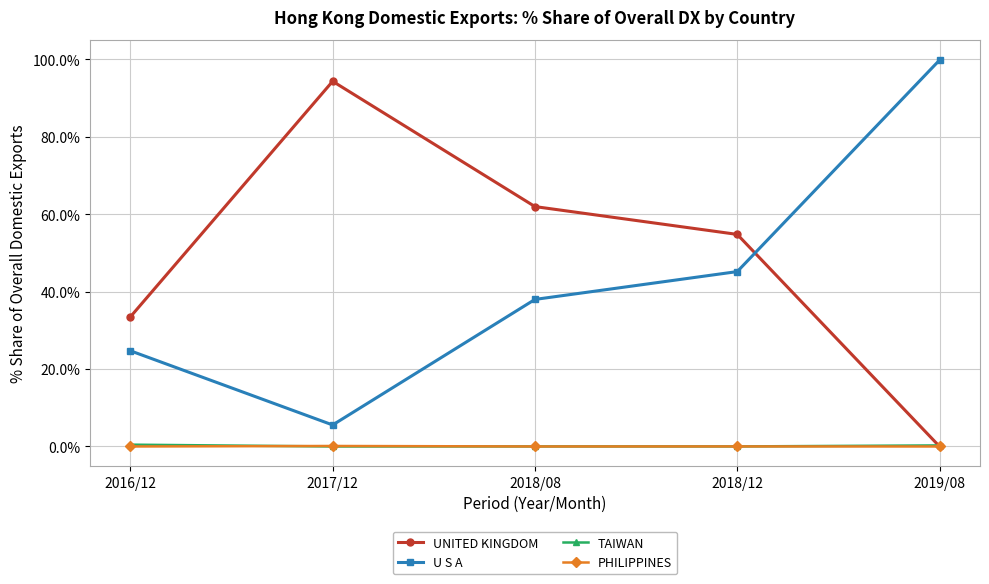

What is the maximum value shown in the chart?

99.7